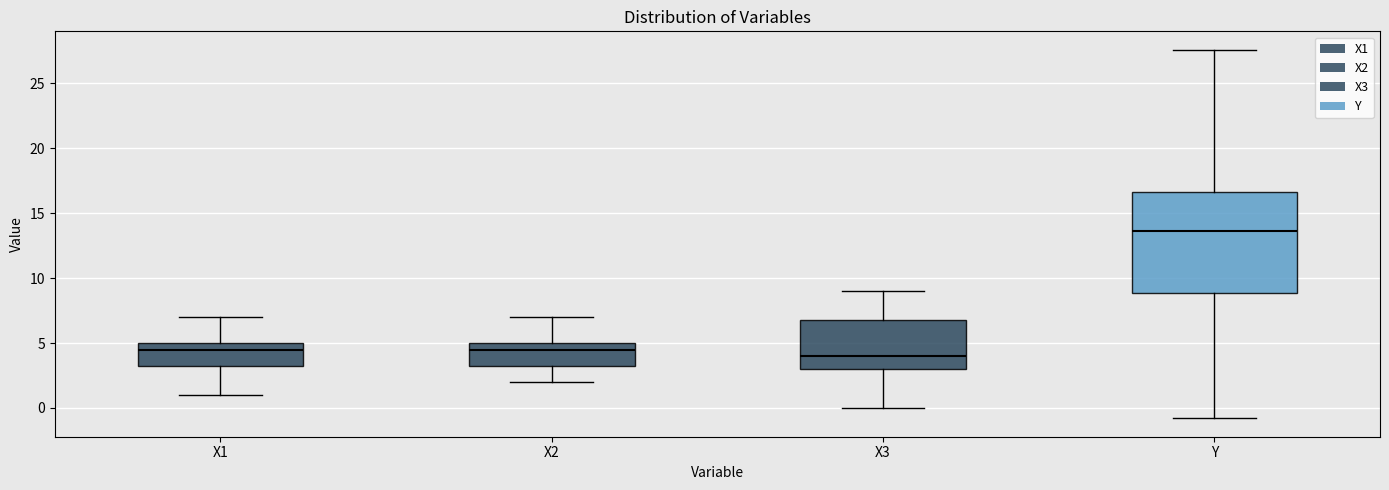

Reading left to right, transcribe this box plot: for each box, give where its median line is, the range the box spans, and where its two whiskers end, as read against the y-axis. The values are not printed on the chart, so give them approximately, as read against the axis.

X1: median 4.5, box 3.5 to 5.0, whiskers 1.0 to 7.0
X2: median 4.5, box 3.5 to 5.0, whiskers 2.0 to 7.0
X3: median 4.0, box 3.0 to 7.0, whiskers 0.0 to 9.0
Y: median 13.5, box 9.0 to 16.5, whiskers -1.0 to 27.5